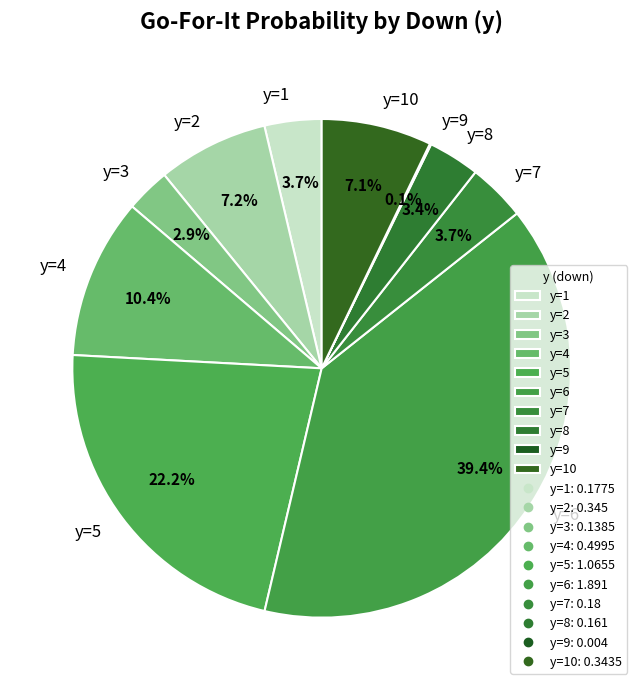

Which slice is the largest?

y=6